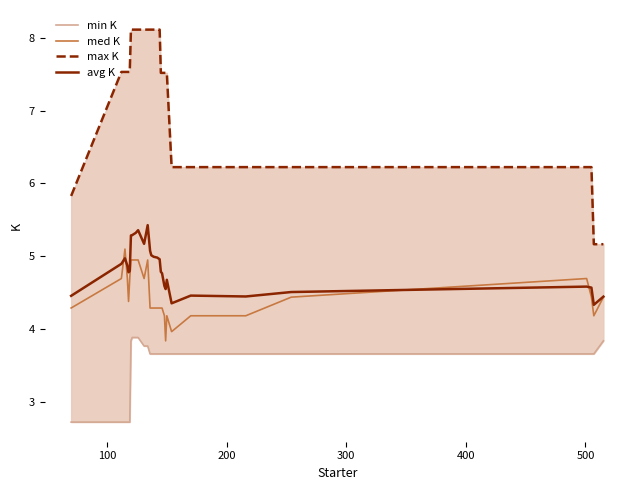

What is the lowest value of the avg K series?

4.3